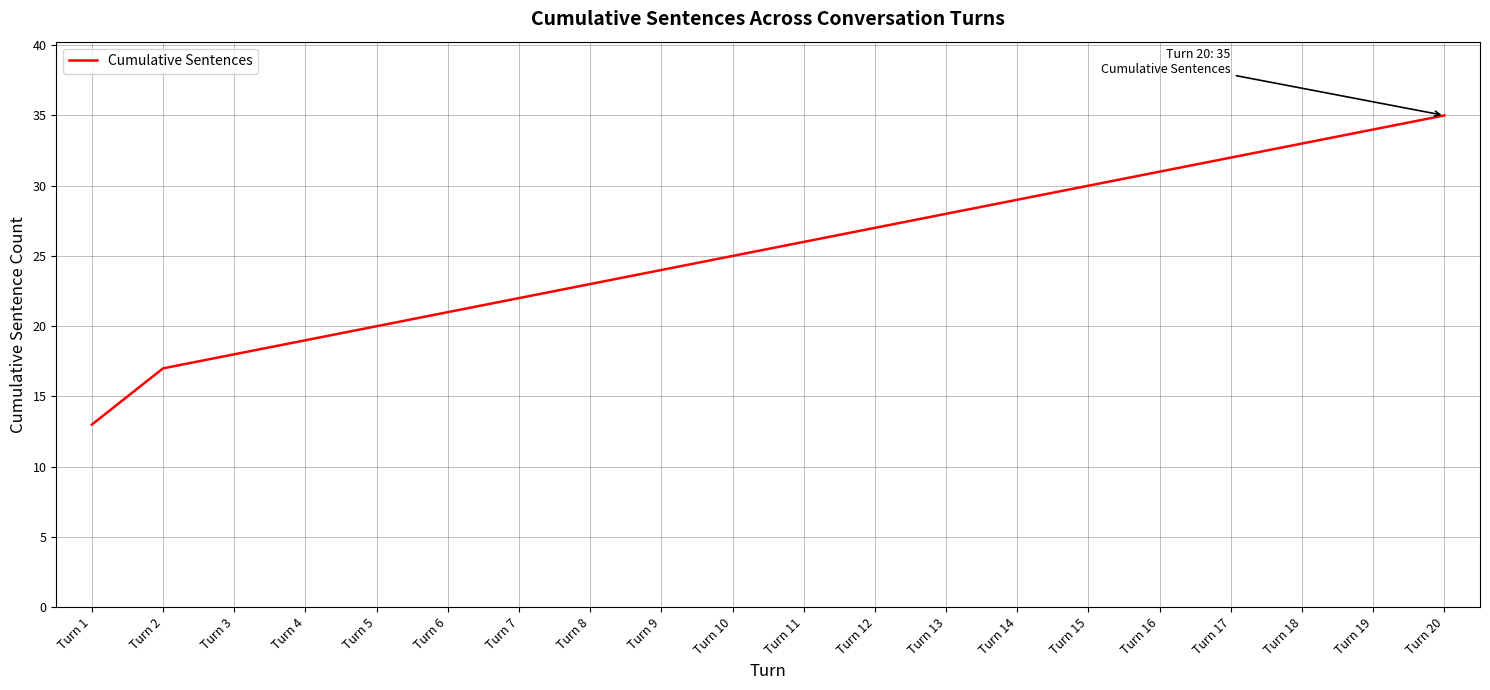

True or false: the data shows 46 at Turn 11.

False